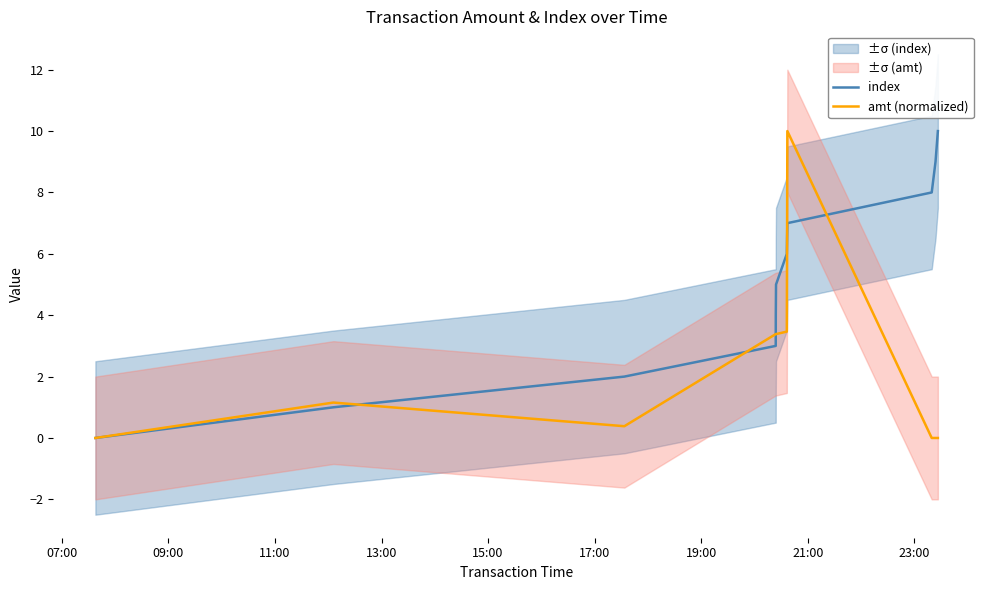

How many intersections are there between amt (normalized) and index?

5